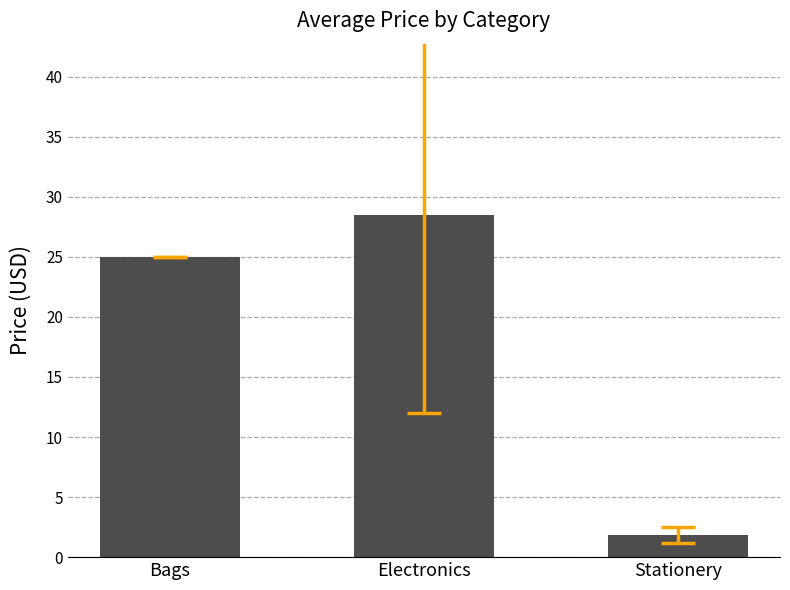

How many data points does each series have?

3